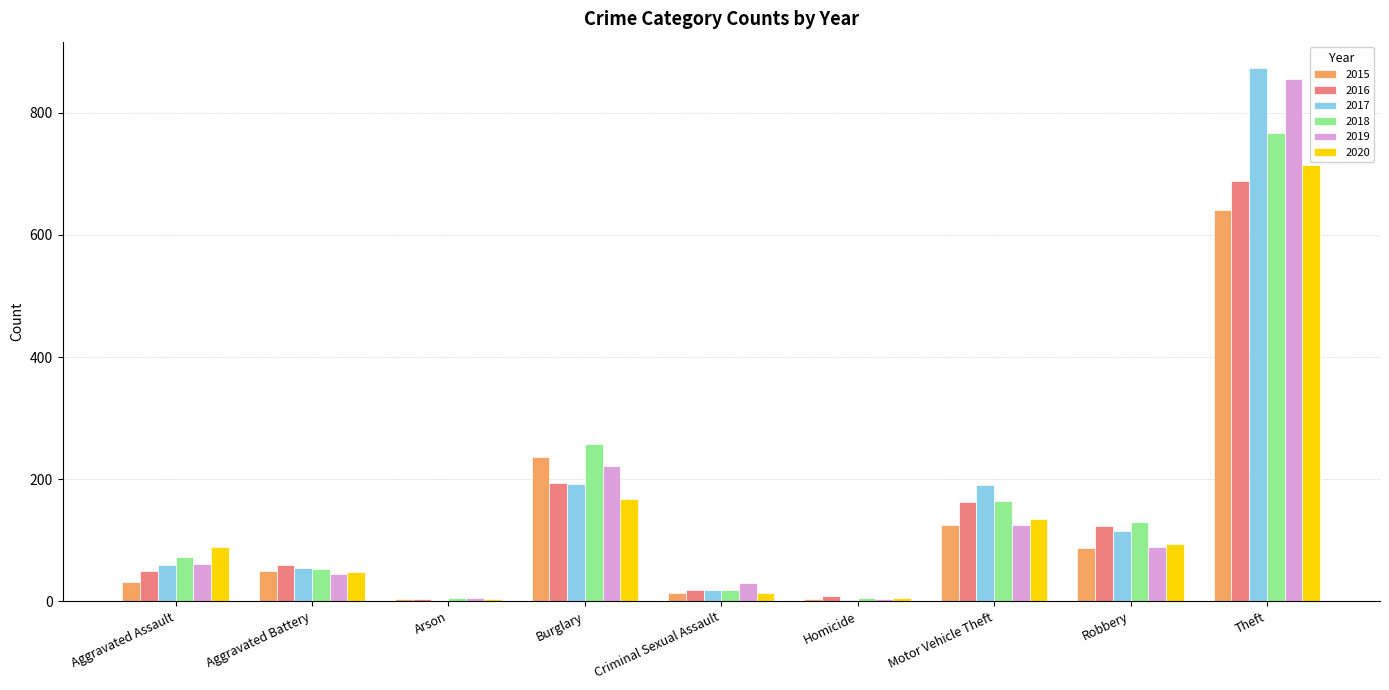

What is the highest value of the 2020 series?

714